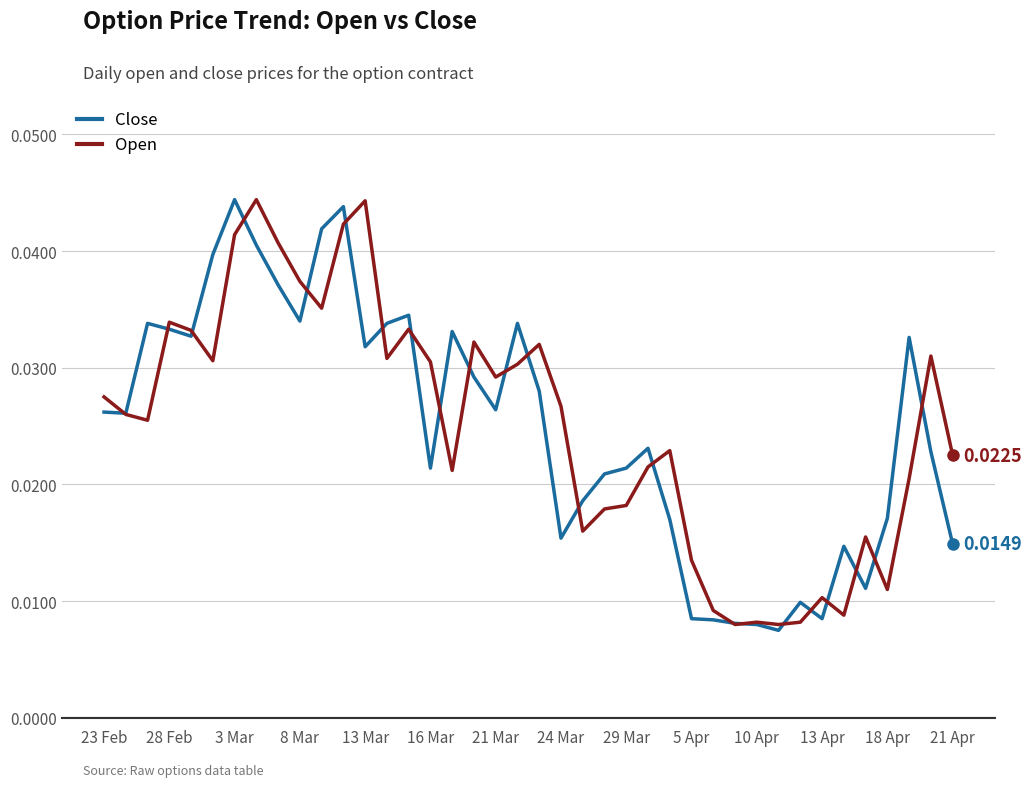

What are all the series names shown in the legend?

Close, Open